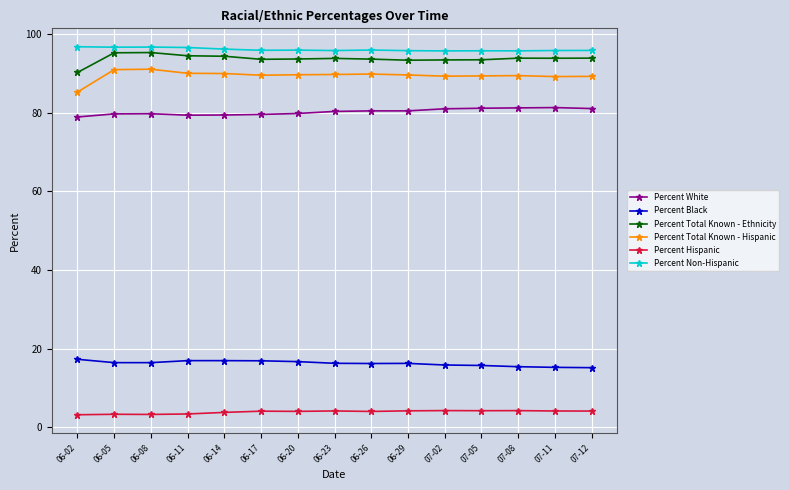

Which series has the widest spread of values?

Percent Total Known - Hispanic